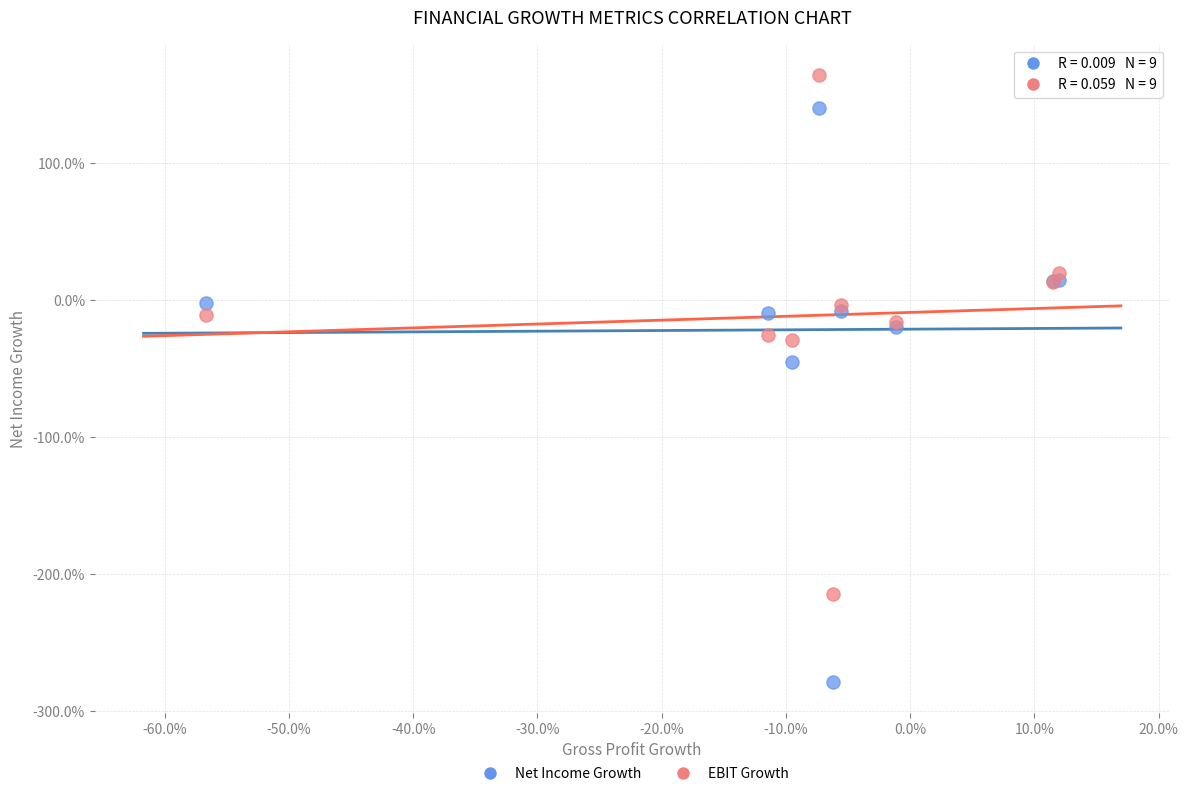

Which series has the widest spread of Y values?

Net Income Growth